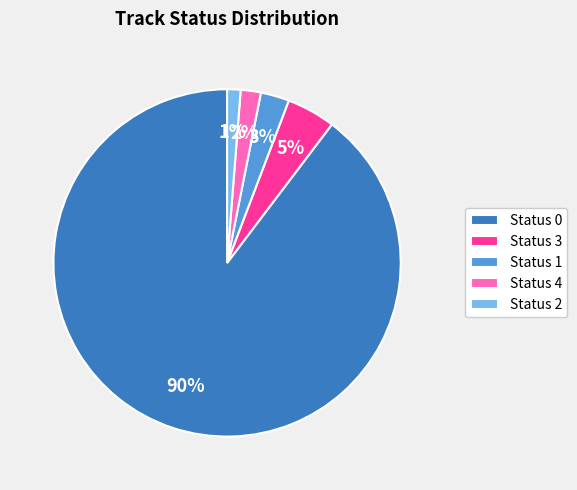

Combined, do Status 3 and Status 1 account for over 50%?

No